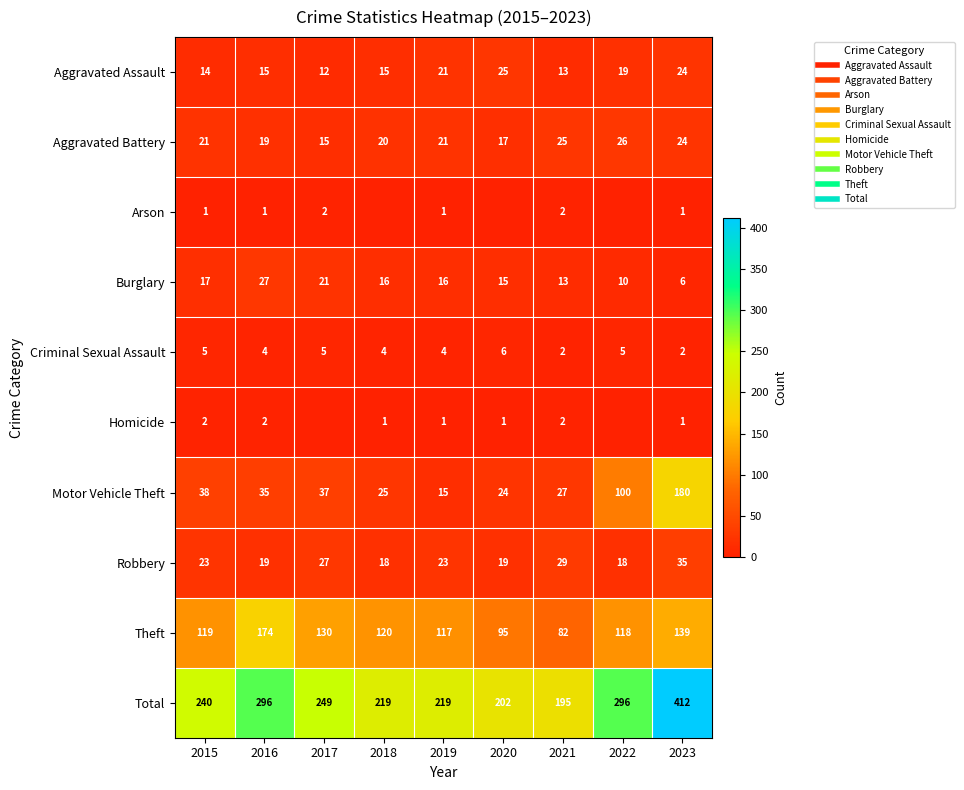

True or false: Motor Vehicle Theft has a value of 180 at 2023.

True